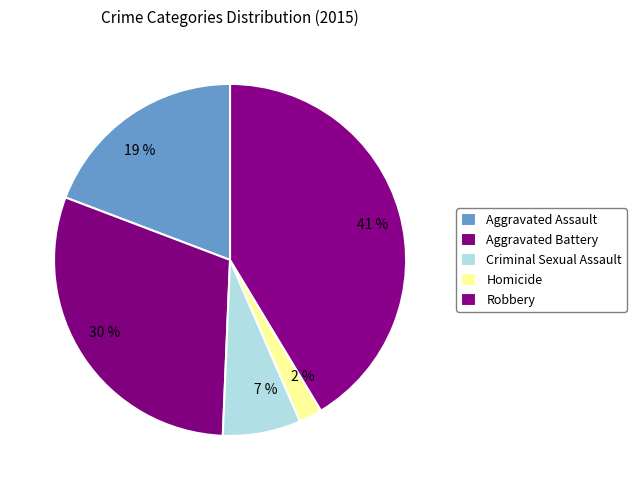

True or false: Aggravated Assault accounts for 19% of the total.

True